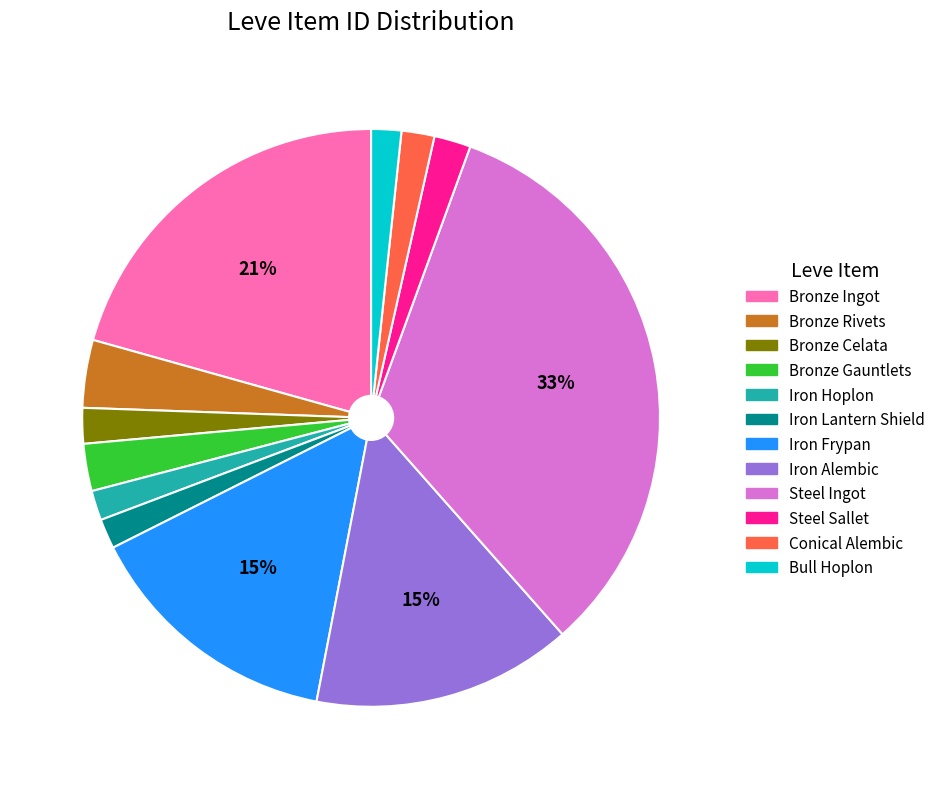

Do Bronze Gauntlets and Bronze Celata together represent more than half of the pie?

No